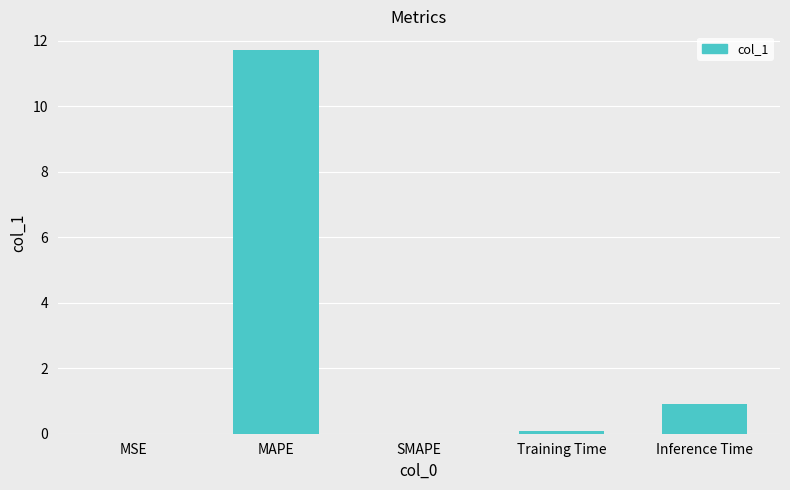

At which label is the value closest to 5?

Inference Time